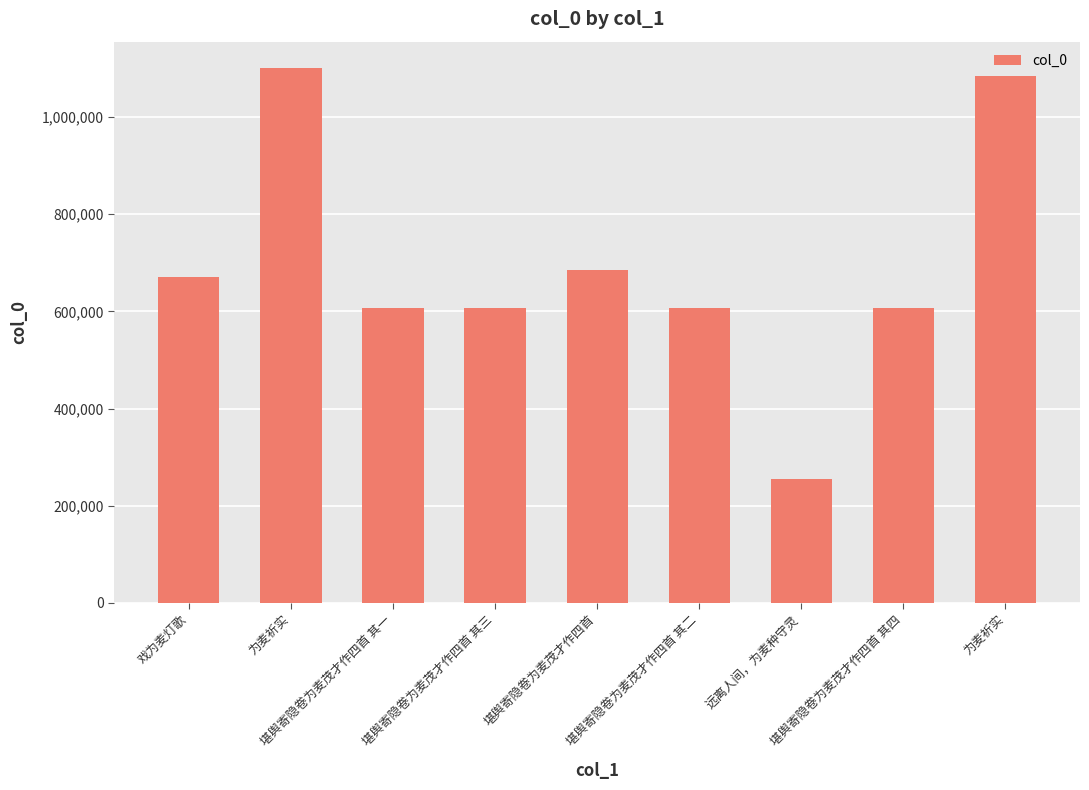

What value does the data have at 堪舆寄隐卷为麦茂才作四首 其三, to the nearest 100?

607400